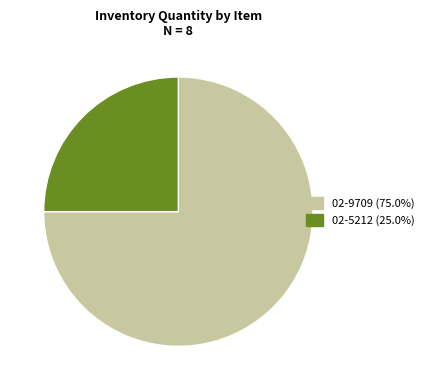

Is the sum of 02-5212 and 02-9709 greater than half?

Yes